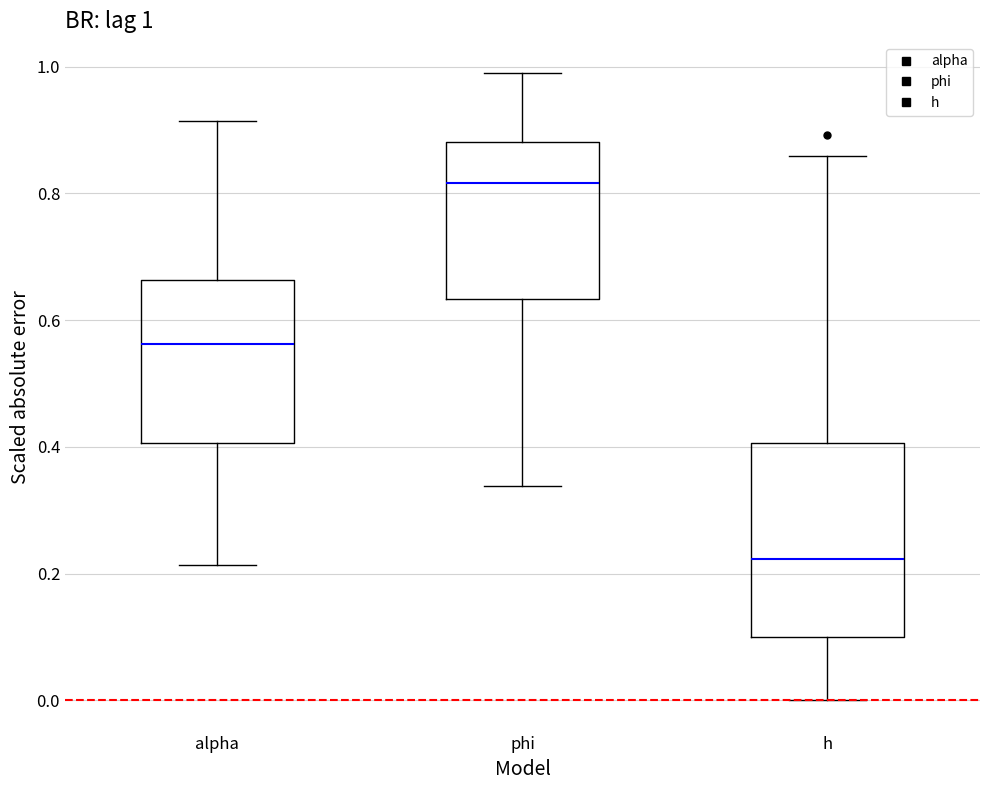

Which box's median line is the highest?

phi